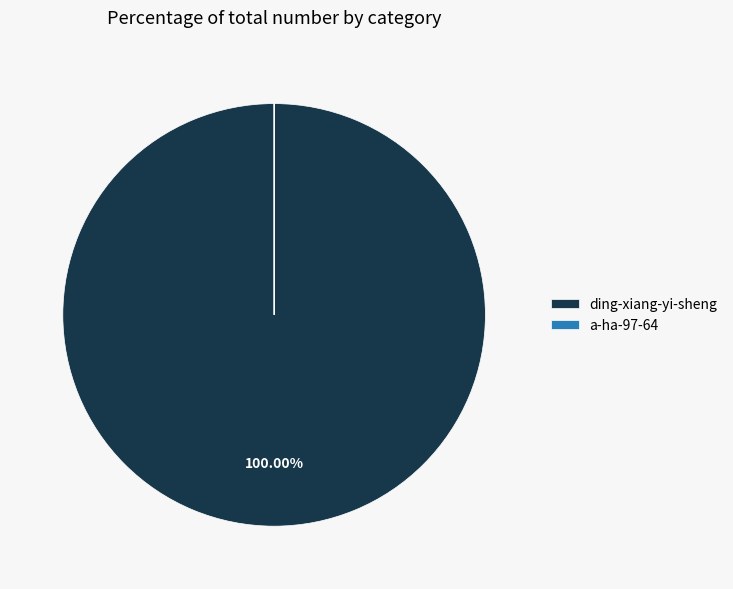

To the nearest percent, what is the difference between the largest and smallest slice percentages?

100%